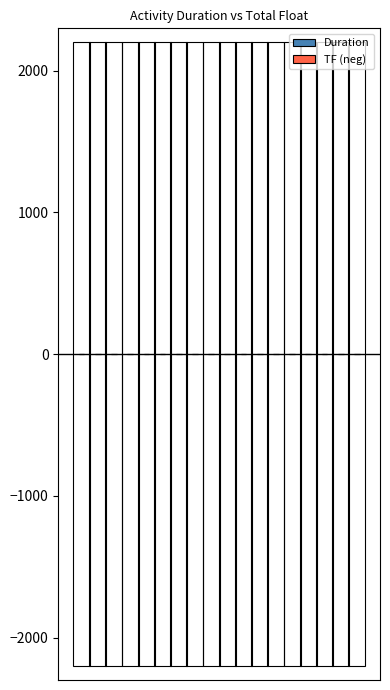

Rank the series by their average value, from lowest to highest.

TF (neg), Duration